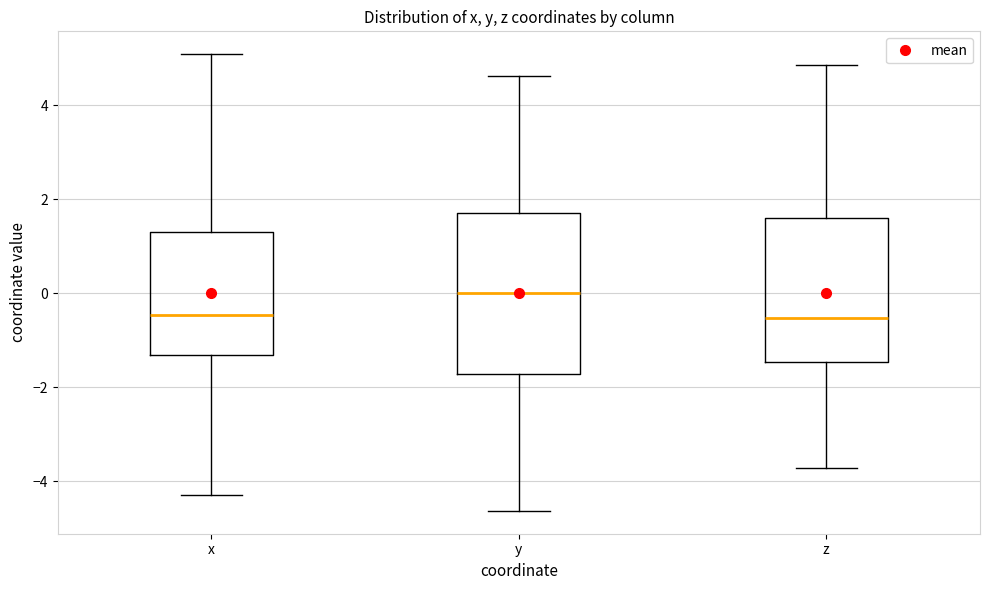

Reading left to right, transcribe this box plot: for each box, give where its median line is, the range the box spans, and where its two whiskers end, as read against the y-axis. The values are not printed on the chart, so give them approximately, as read against the axis.

x: median -0.4, box -1.4 to 1.4, whiskers -4.2 to 5.0
y: median 0.0, box -1.8 to 1.8, whiskers -4.6 to 4.6
z: median -0.6, box -1.4 to 1.6, whiskers -3.8 to 4.8